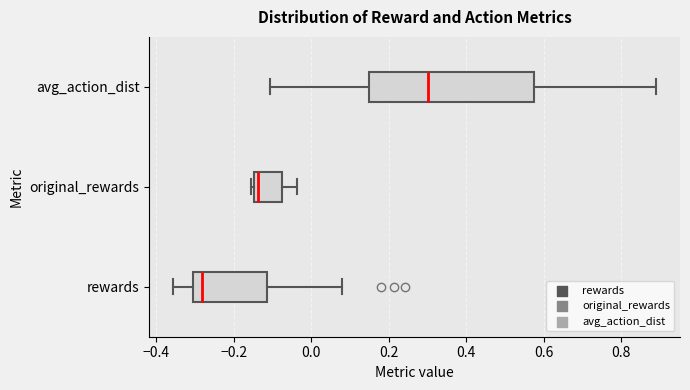

Reading bottom to top, read every box against the x-axis: the position of its median line, the range the box covers, and the ends of its whiskers. The values are not printed on the chart, so give them approximately, as read against the axis.

rewards: median -0.28, box -0.30 to -0.12, whiskers -0.36 to 0.08
original_rewards: median -0.14 (just right of the box's left edge), box -0.14 to -0.08, whiskers -0.16 to -0.04
avg_action_dist: median 0.30, box 0.14 to 0.58, whiskers -0.10 to 0.88